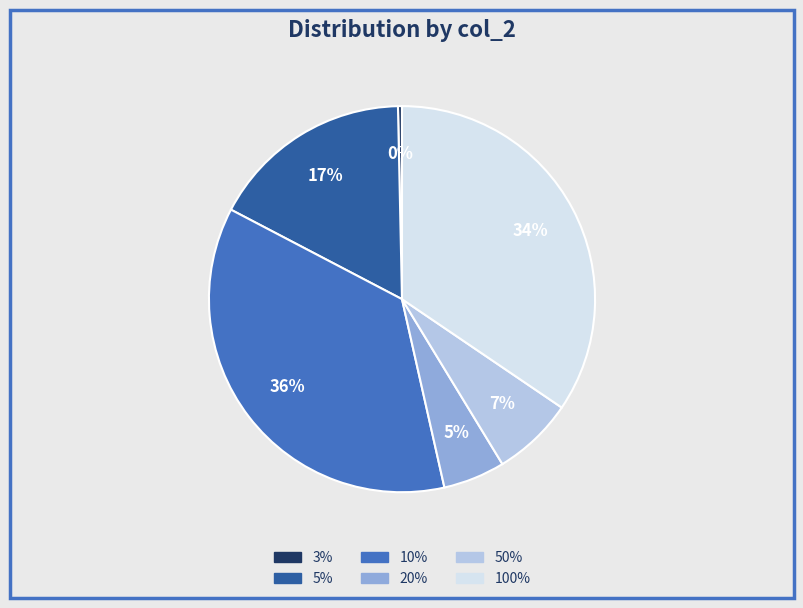

Does 3% represent more than half of the total?

No